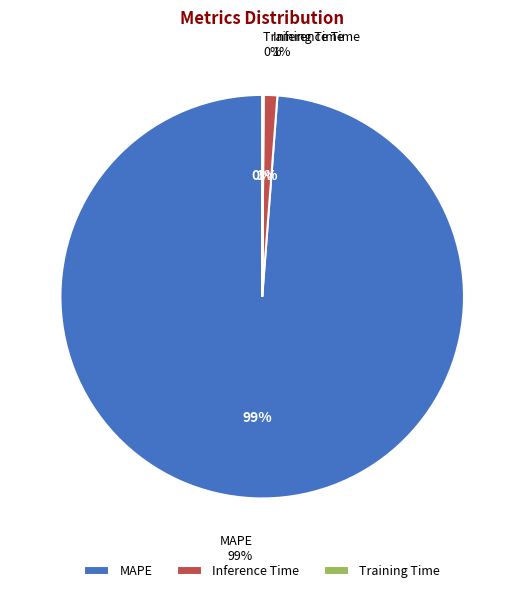

Is it true that Training Time is 7% of the pie?

False